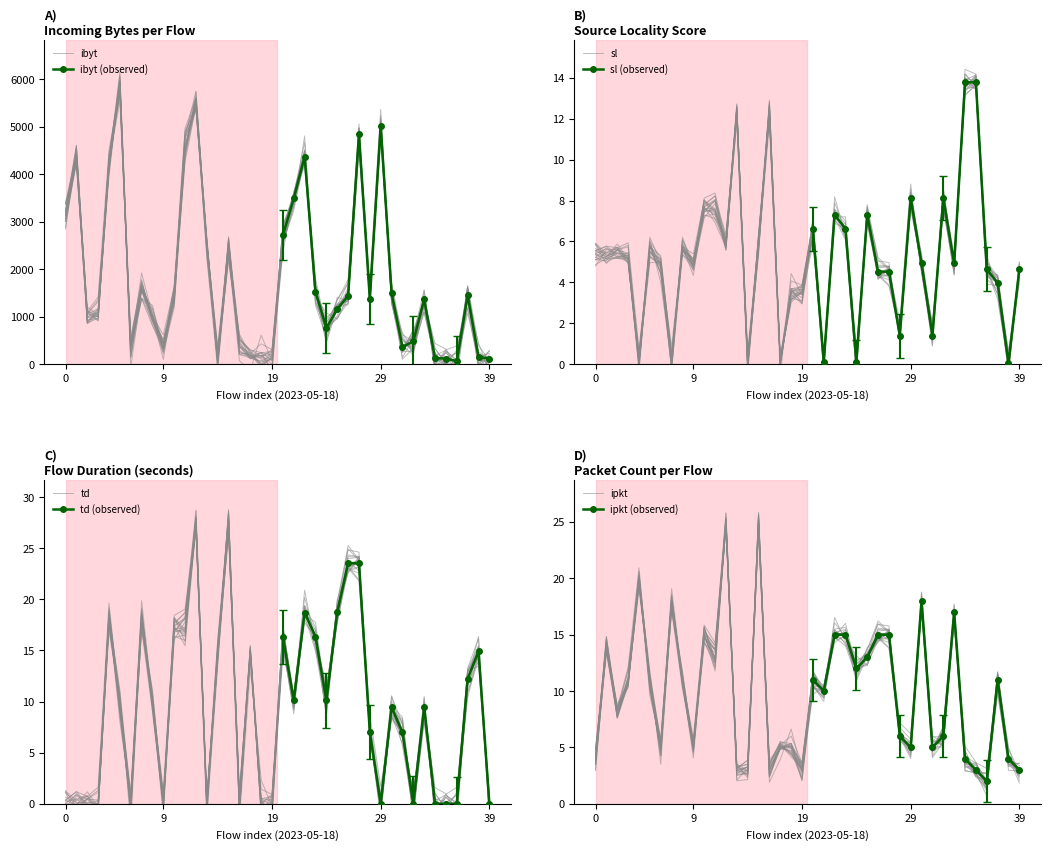

What is the highest value of the td (observed) series?

23.5